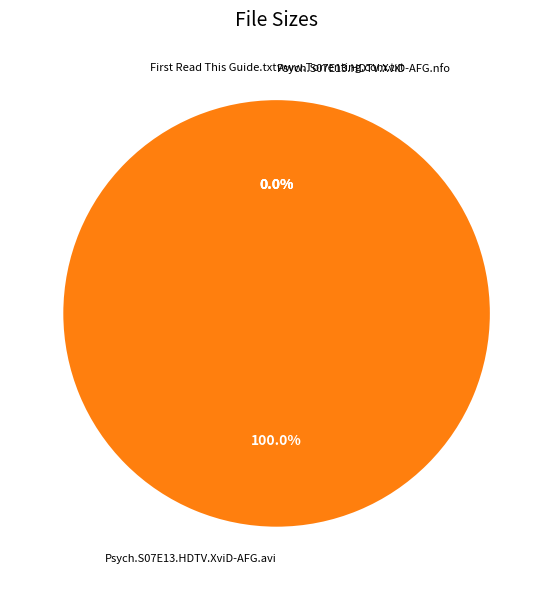

Count the number of slices in the pie.

4